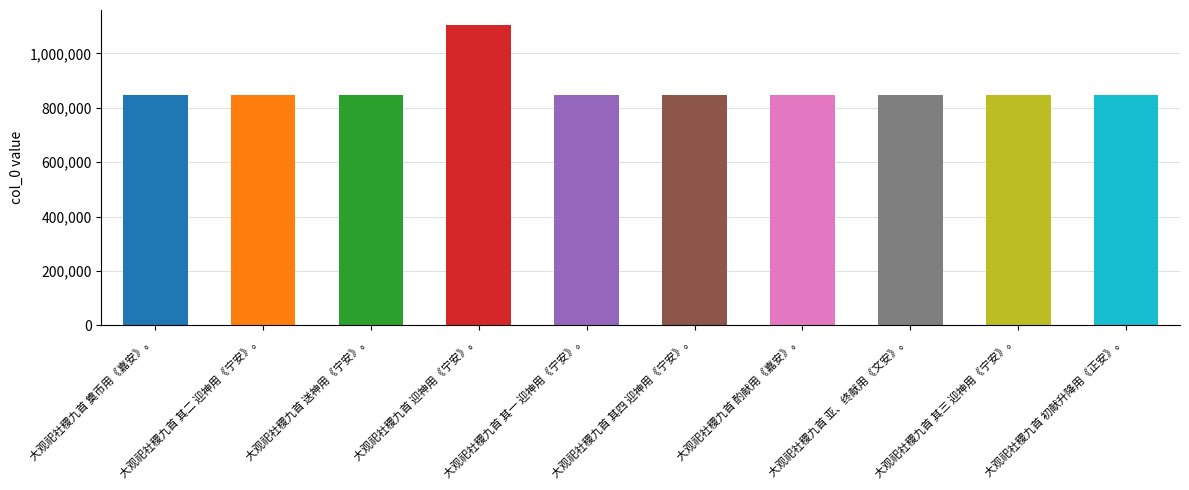

What is the difference between the maximum and minimum values?

257518